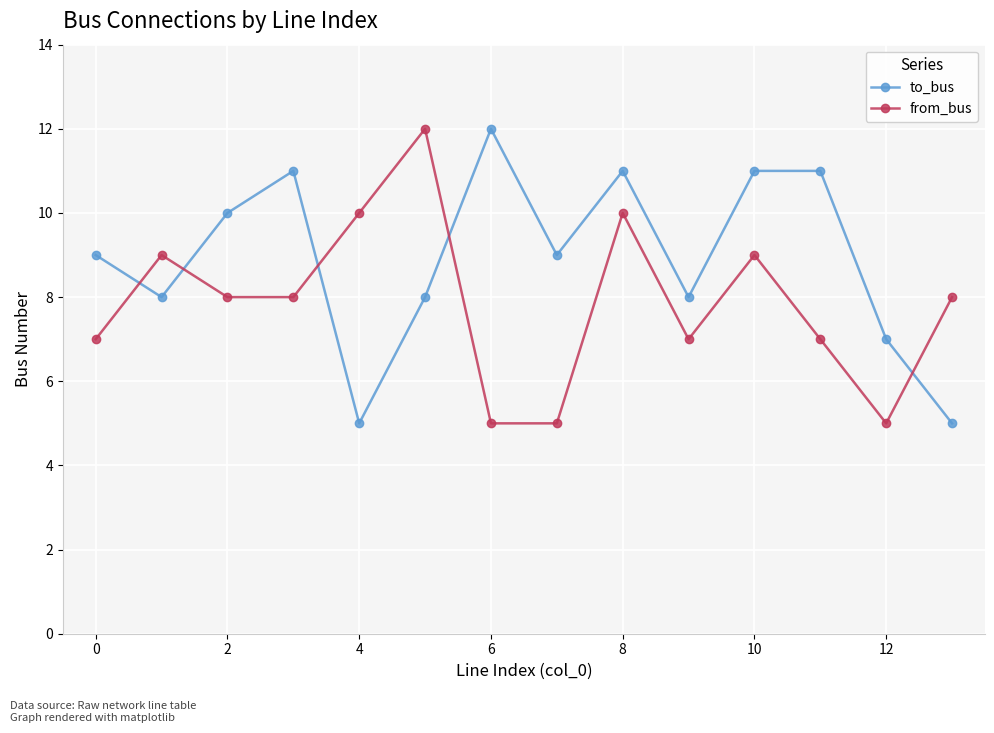

Does the chart display data point markers on the line(s)?

Yes